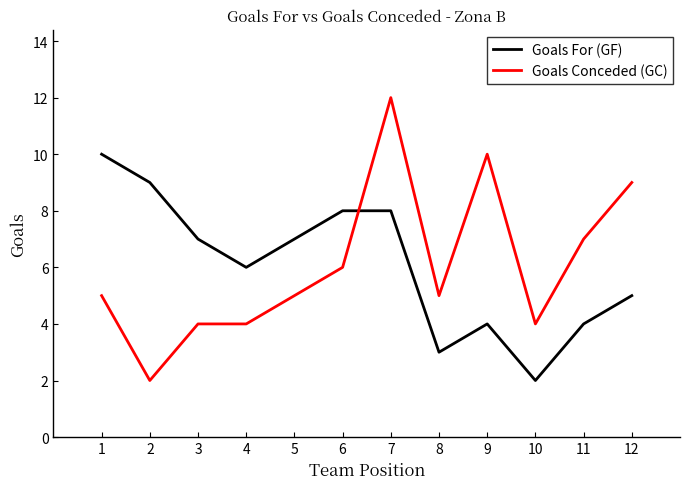

Reading right to left, extract all data points from this chart.

Goals For (GF): 5	4	2	4	3	8	8	7	6	7	9	10
Goals Conceded (GC): 9	7	4	10	5	12	6	5	4	4	2	5